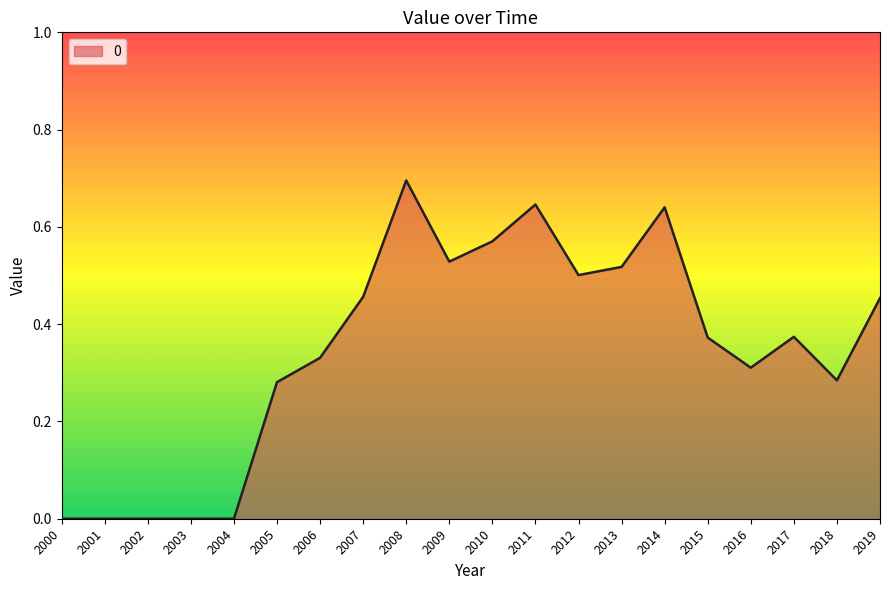

What is the change in value from 2000 to 2019?

+0.5